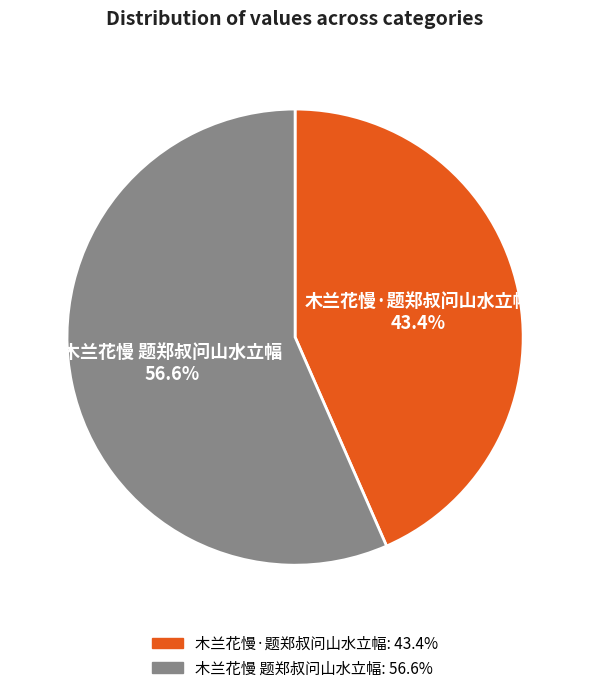

What is the ratio of the value at 木兰花慢·题郑叔问山水立幅 to the value at 木兰花慢 题郑叔问山水立幅?

0.8